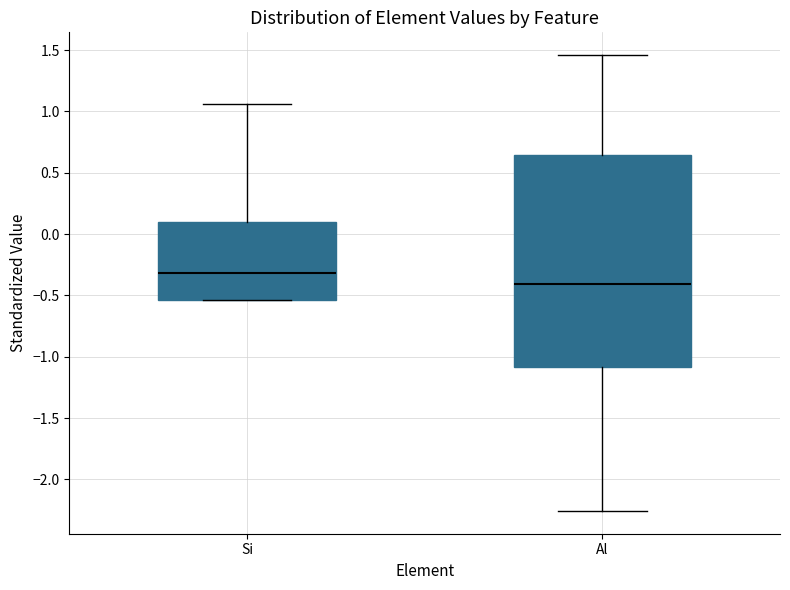

Which box is the tallest, from its lower edge to its upper edge?

Al